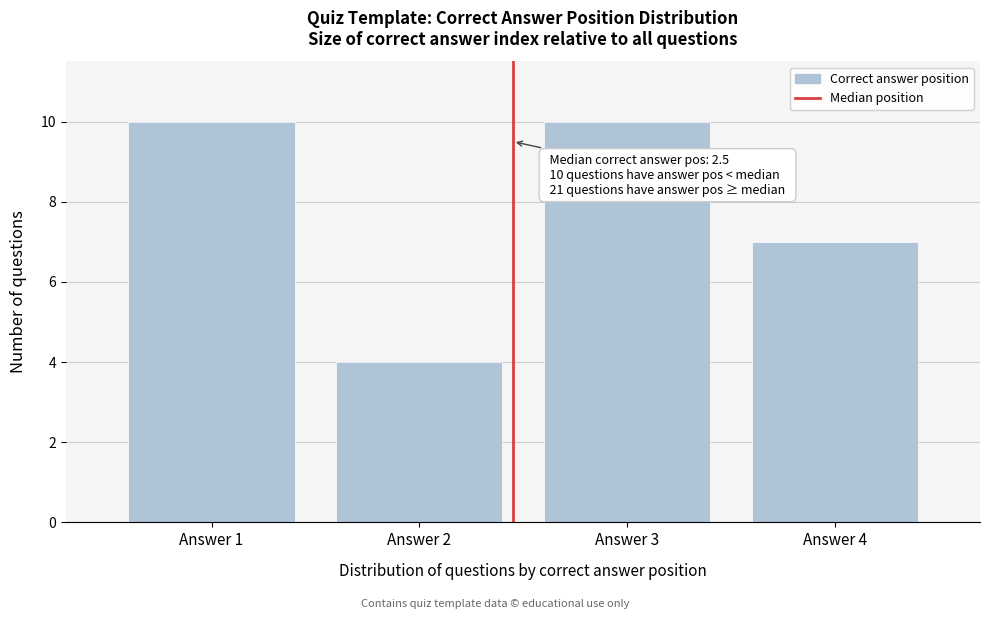

Reading left to right, extract all data points from this chart.

Answer 1=10	Answer 2=4	Answer 3=10	Answer 4=7